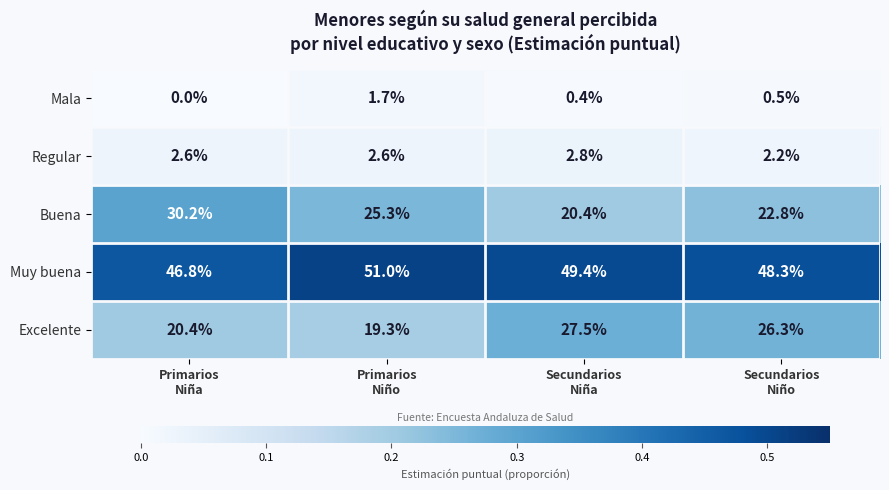

Which label corresponds to the smallest value in the chart?

Primarios
Niña